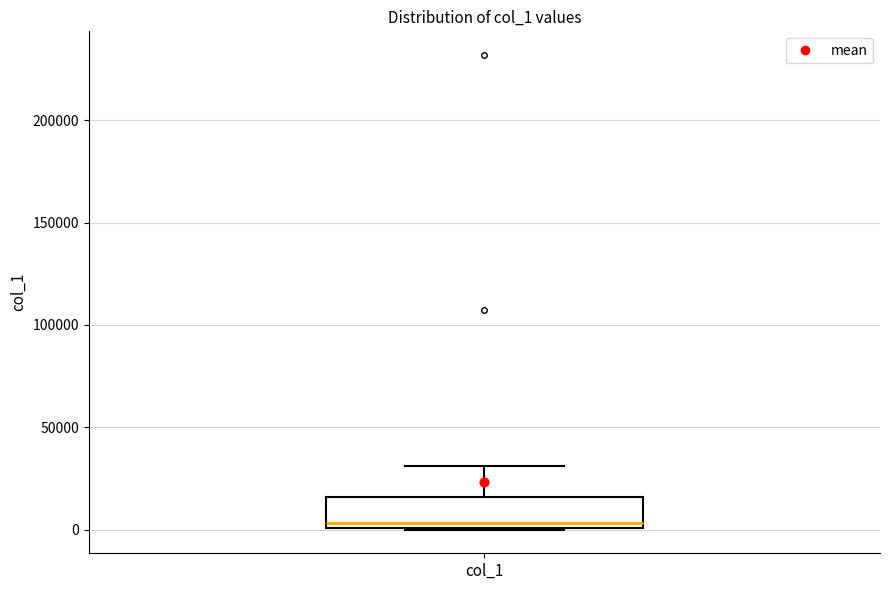

Read this box plot against the y-axis: the position of the median line, the range covered by the box, and the ends of both whiskers. The values are not printed on the chart, so give them approximately, as read against the axis.

median 5000, box 0 to 15000, whiskers 0 to 30000